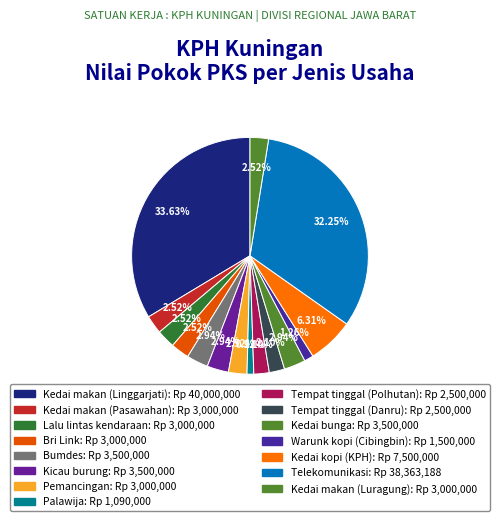

Combined, do Bri Link and Kedai makan (Pasawahan) account for over 50%?

No